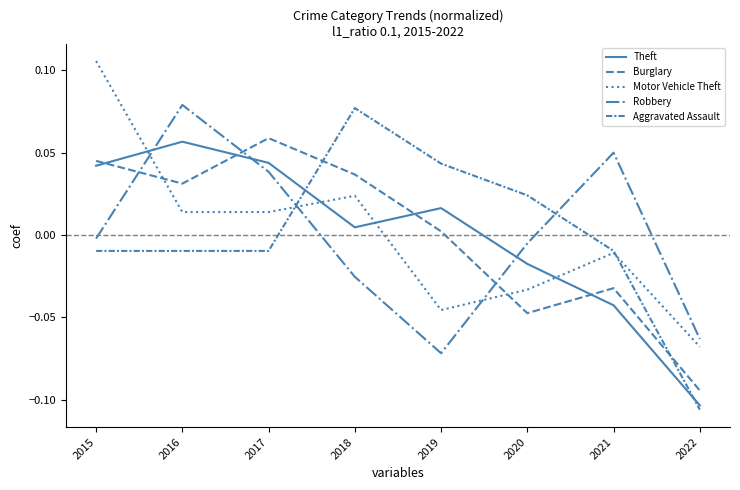

Does the chart display data point markers on the line(s)?

No